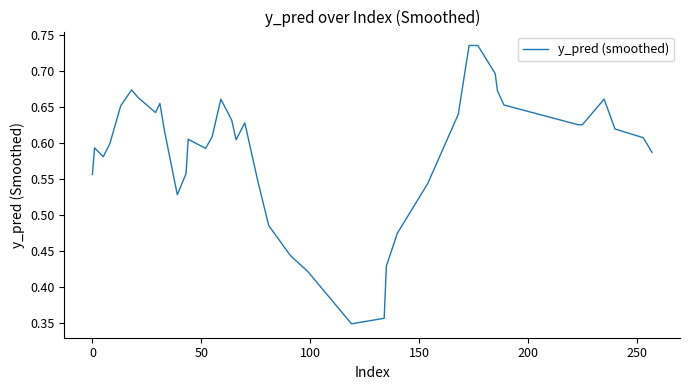

Does the chart have visible grid lines?

No